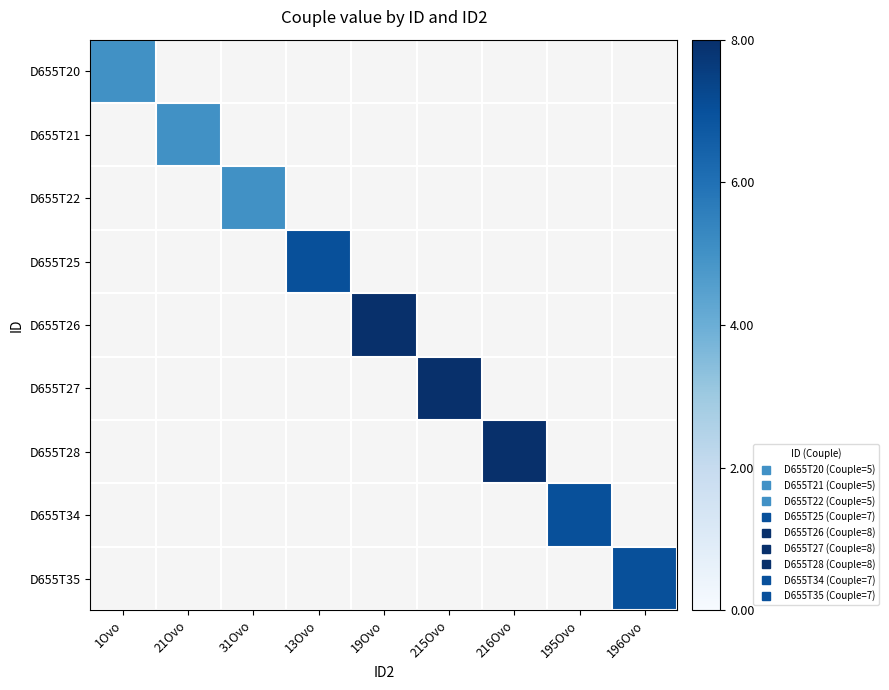

What is the greatest value displayed?

8.0